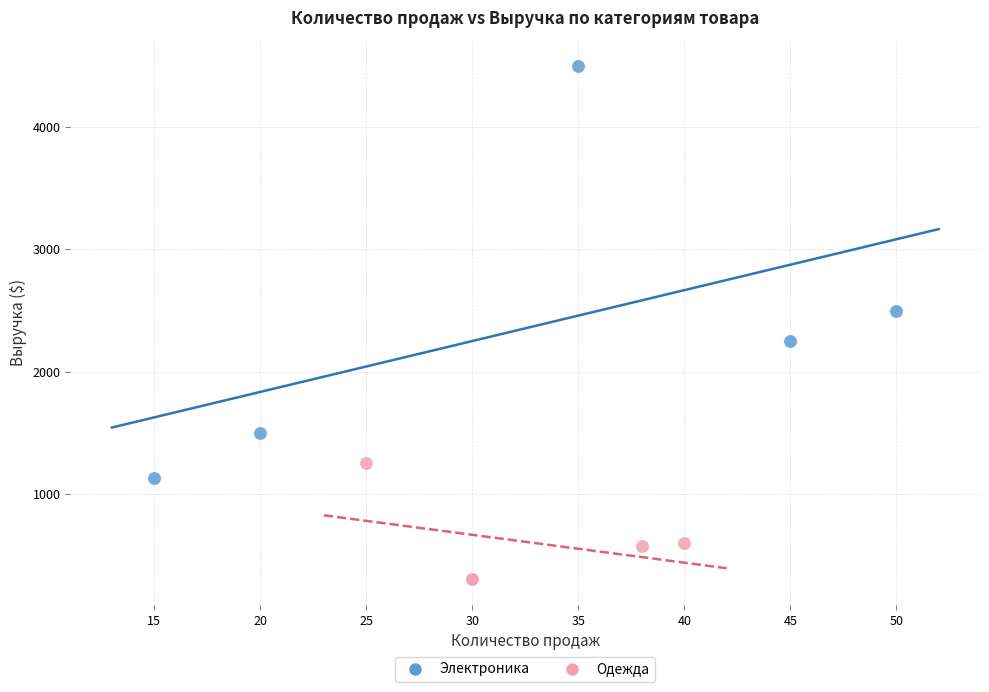

Which series contains the highest Y value?

Электроника